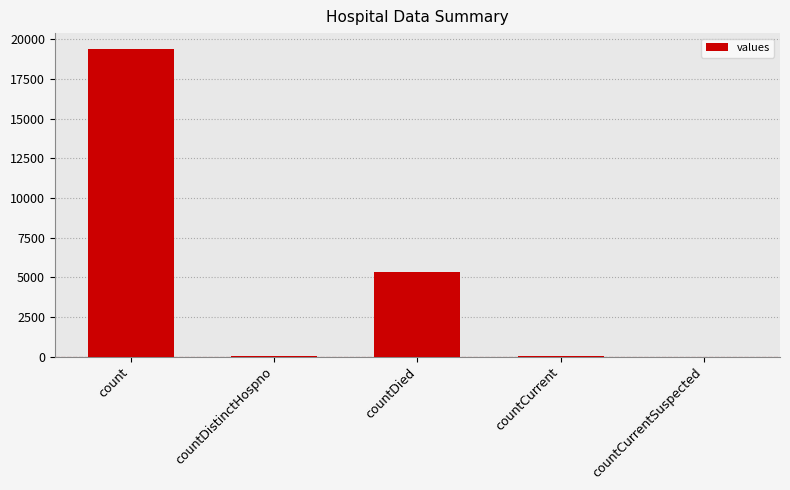

What value does the data have at countCurrent, to the nearest 100?

100